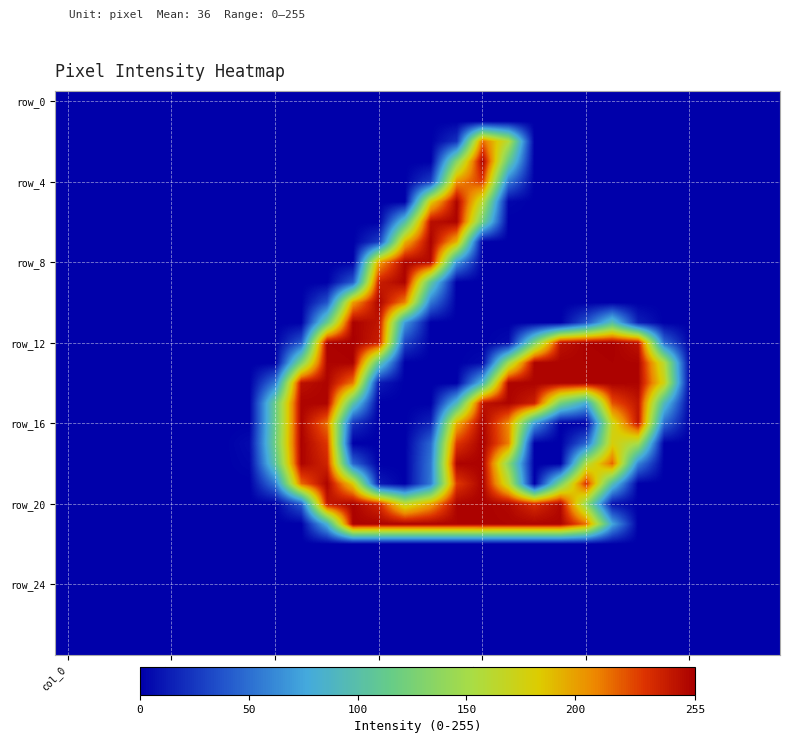

At how many categories does at least one series exceed 217?

14